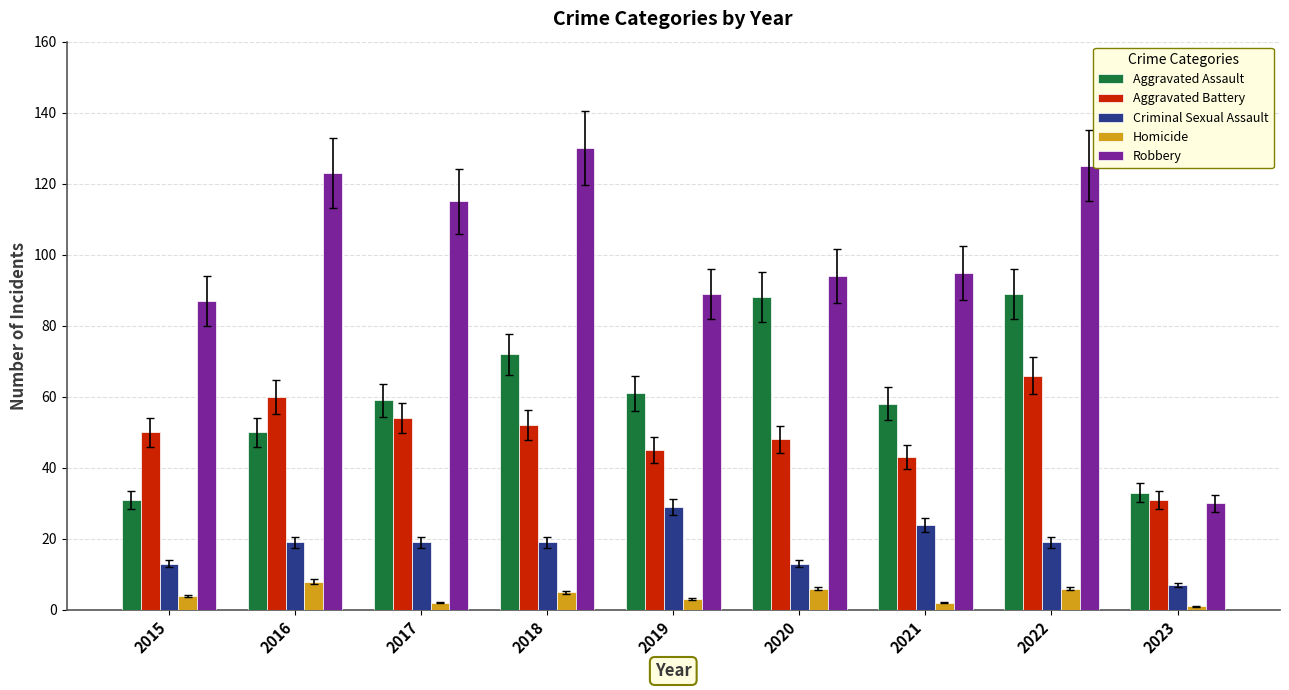

List the series in order of their peak value, highest first.

Robbery, Aggravated Assault, Aggravated Battery, Criminal Sexual Assault, Homicide